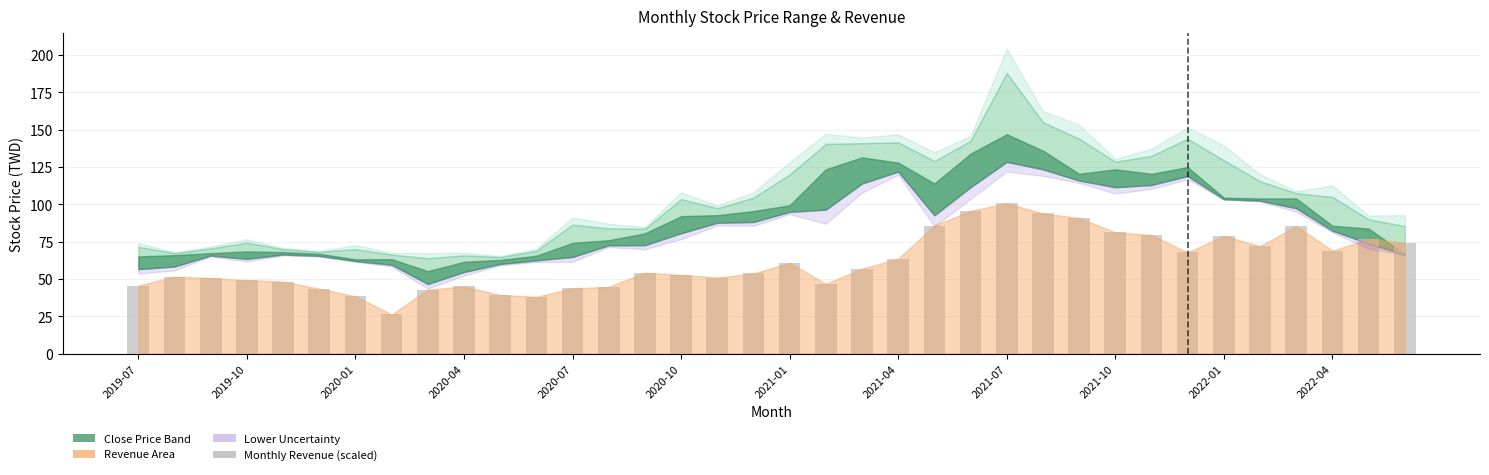

Does the chart contain stacked bars?

No